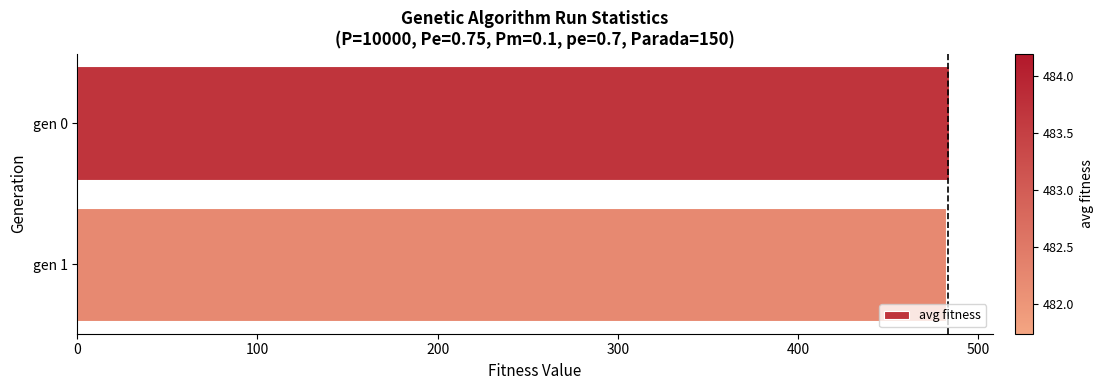

What is the smallest value displayed?

482.2